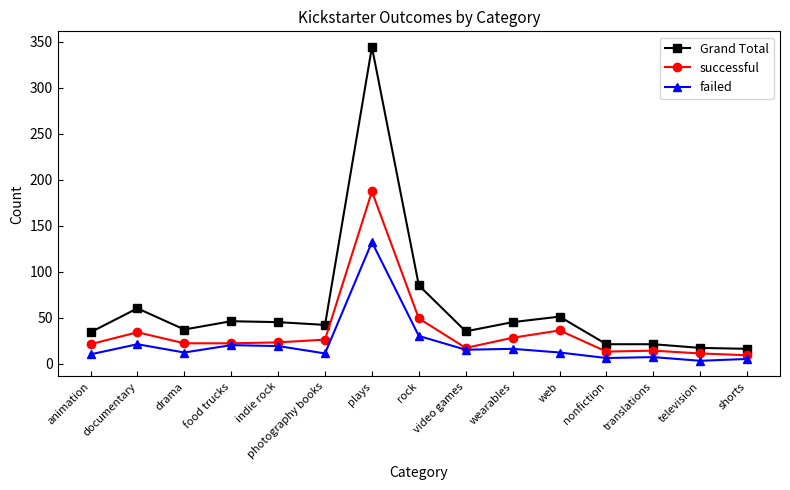

At which category is the sum across all series the highest?

plays